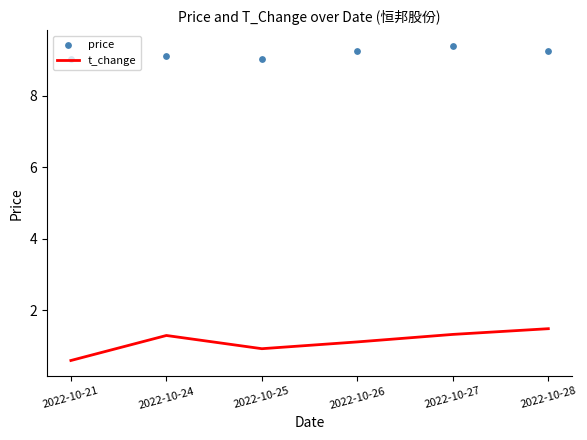

Is the value of price at 2022-10-28 greater than the value of t_change at 2022-10-27?

Yes